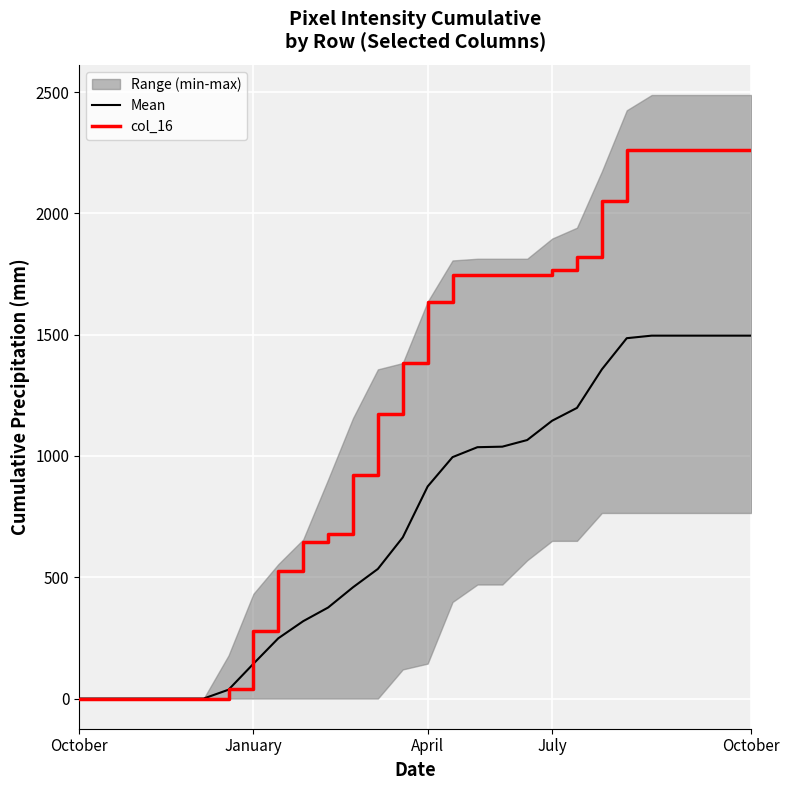

At how many categories does at least one series exceed 1159?

16